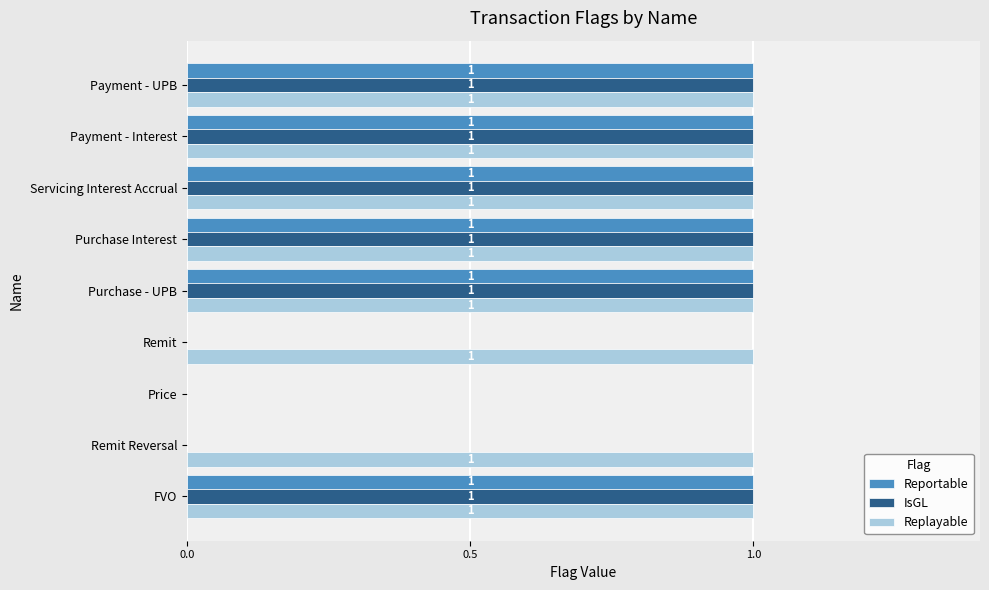

Is it true that Reportable equals 1 at Purchase Interest?

True